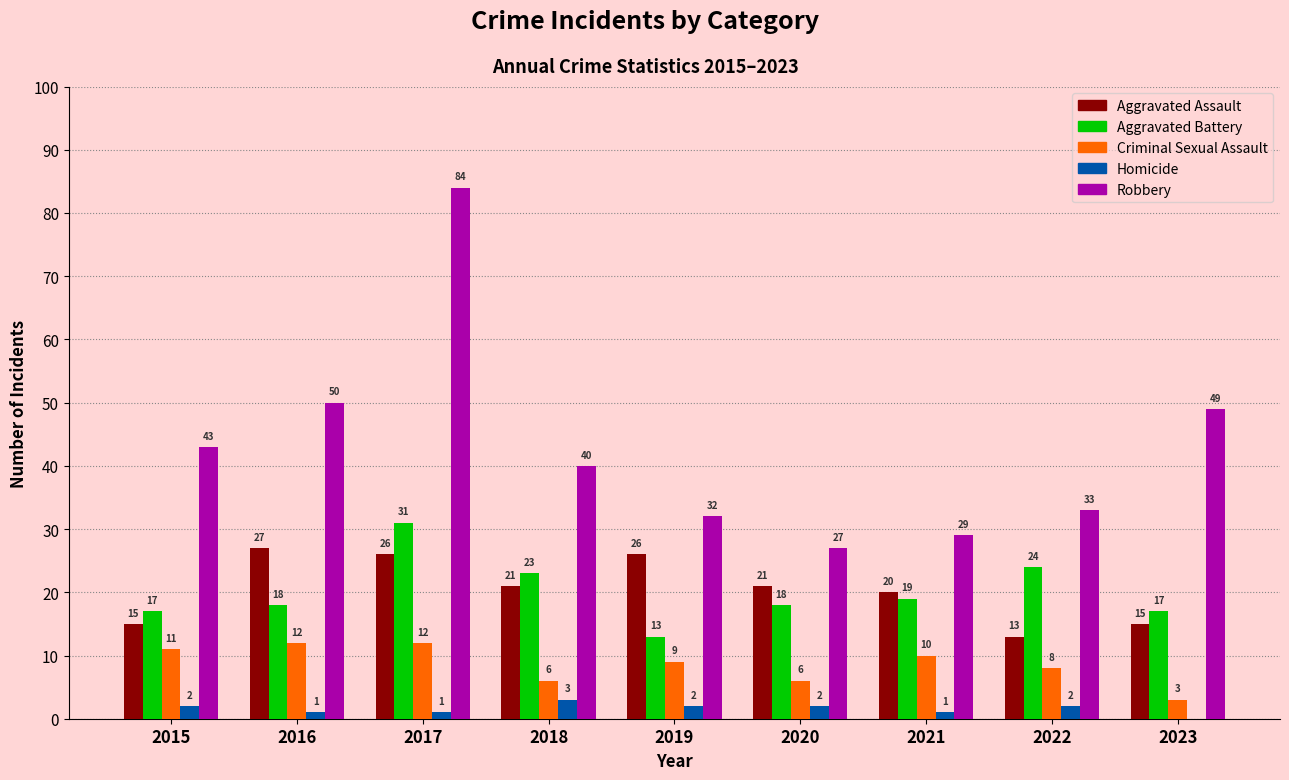

How many data points does each series have?

9